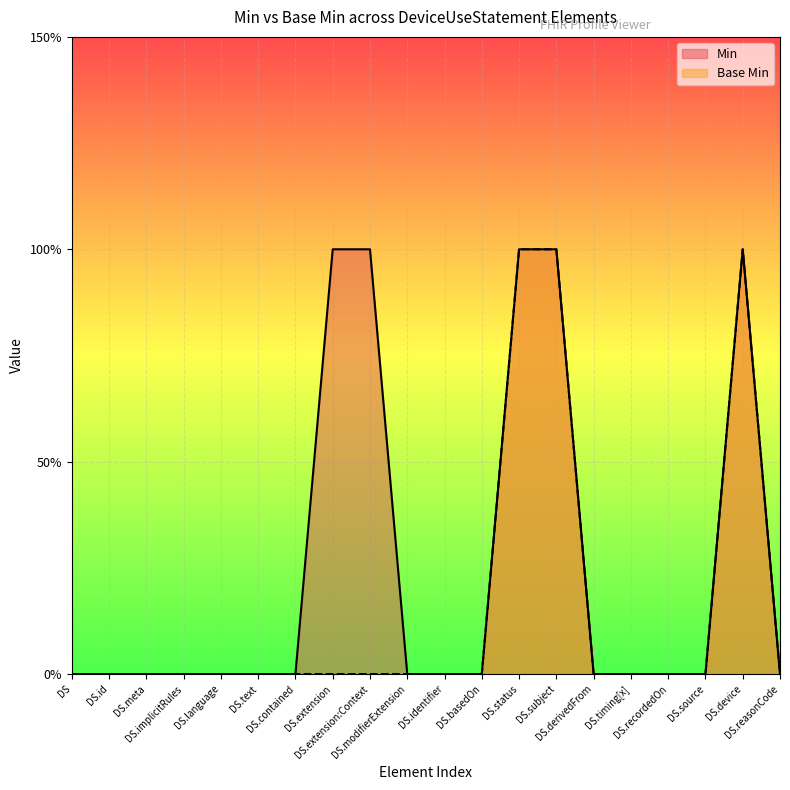

The Base Min series shows 0 at DS.text. True or false?

True